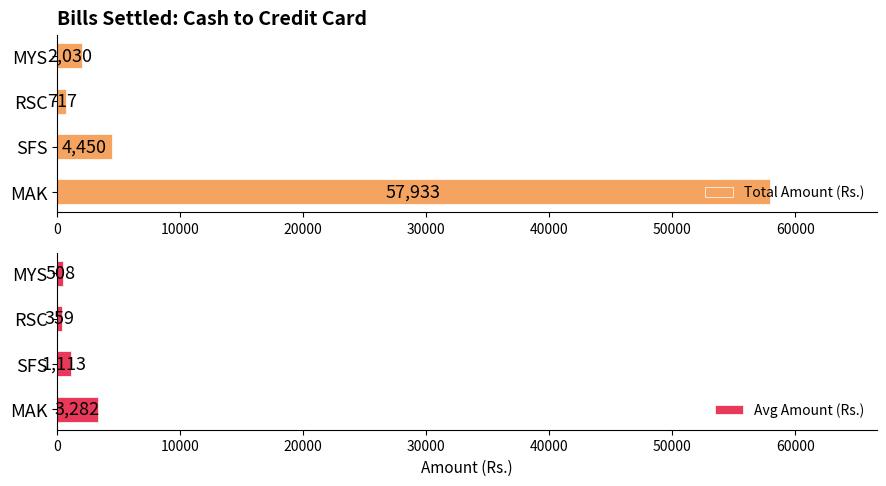

What is the difference between the Total Amount (Rs.) values at SFS and MYS?

2420